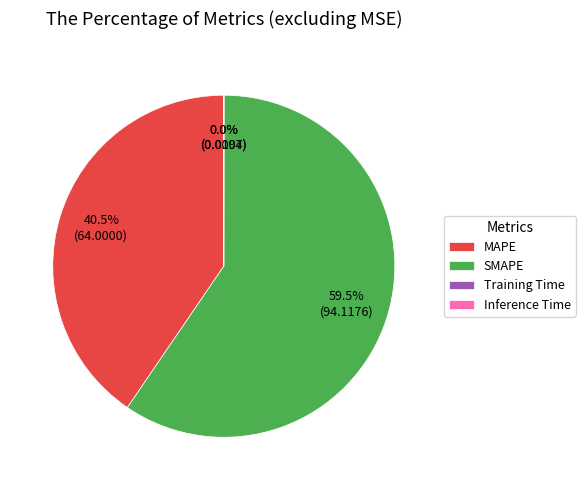

To the nearest percent, what is the difference between the largest and smallest slice percentages?

60%